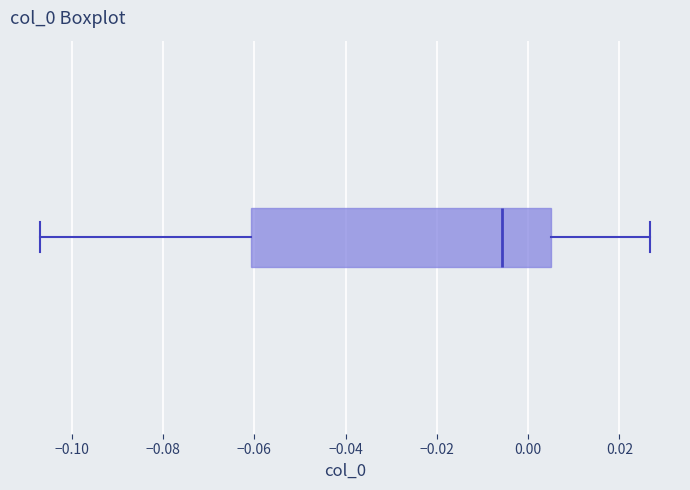

Where is the left edge of the box on the x-axis? The values are not printed on the chart, so give them approximately, as read against the axis.

-0.060